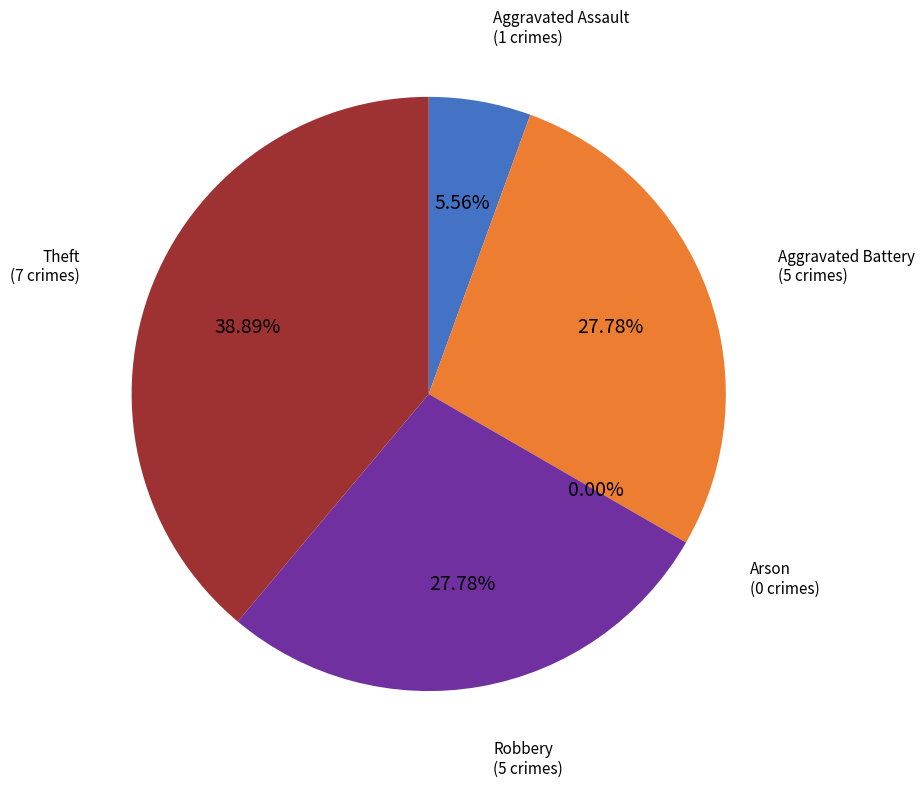

What is the smallest slice in the pie chart?

Arson